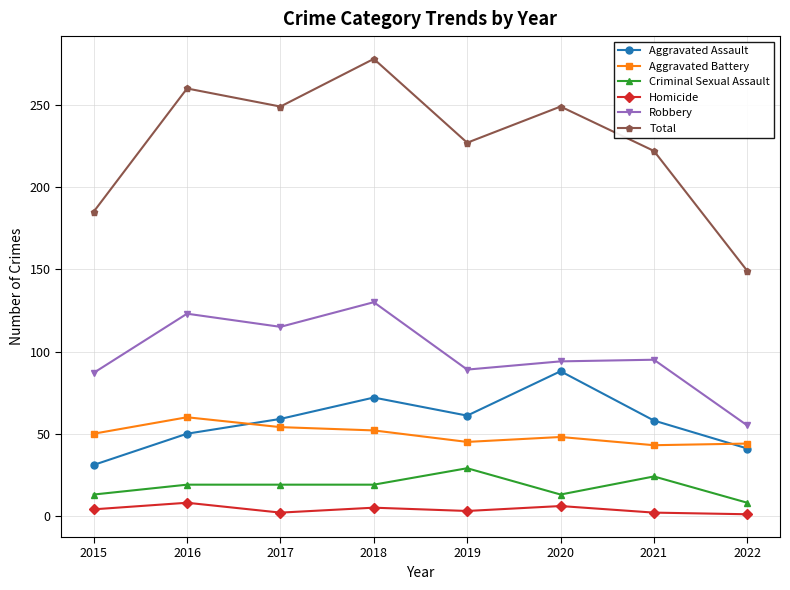

True or false: Aggravated Battery has more than 0 interior local peaks.

True